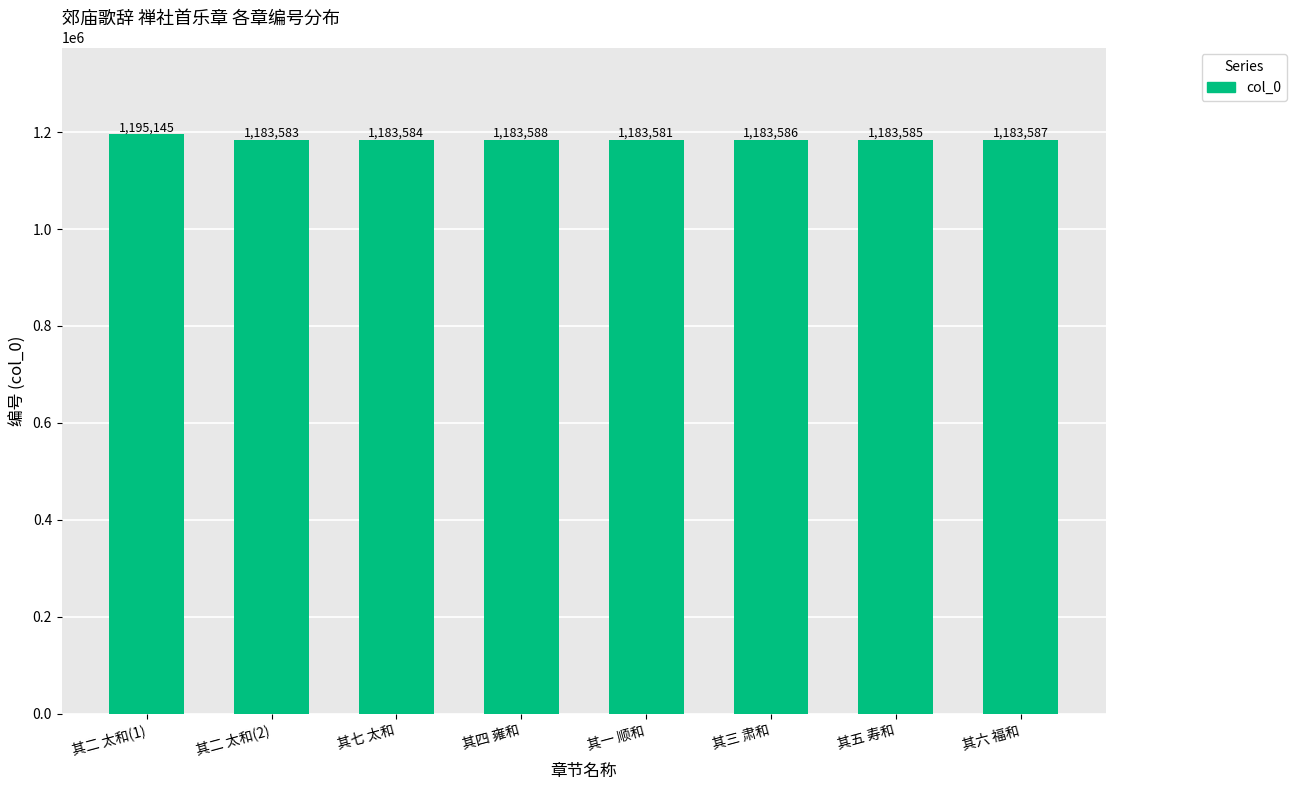

What is the change in value from 其二 太和(2) to 其一 顺和?

-2